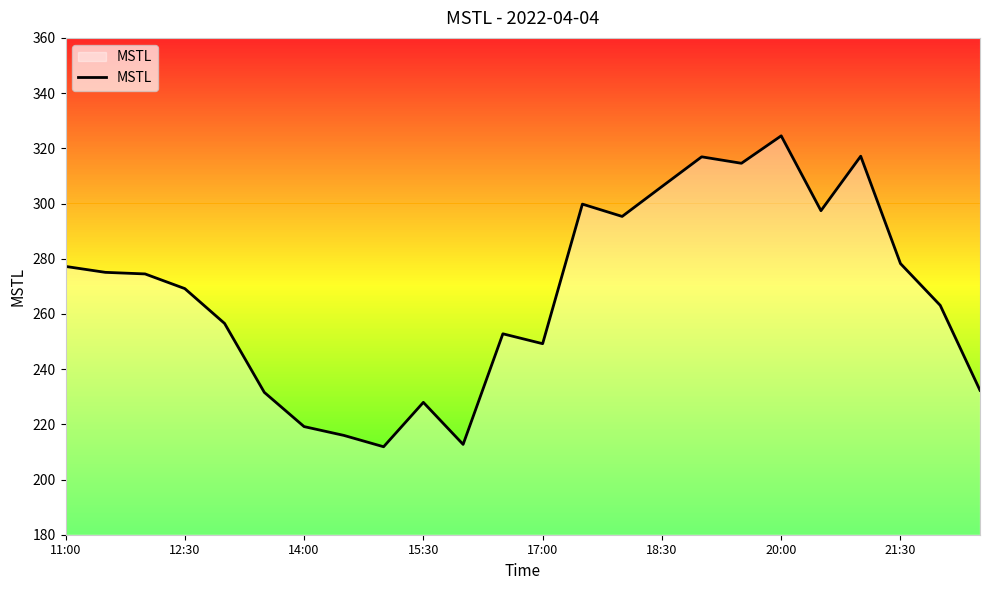

What is the smallest value displayed?

211.9